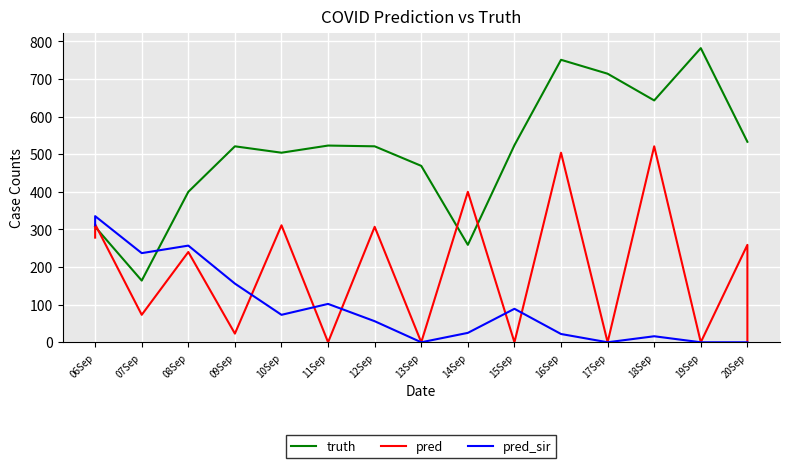

What is the average value of the pred_sir series?

98.8